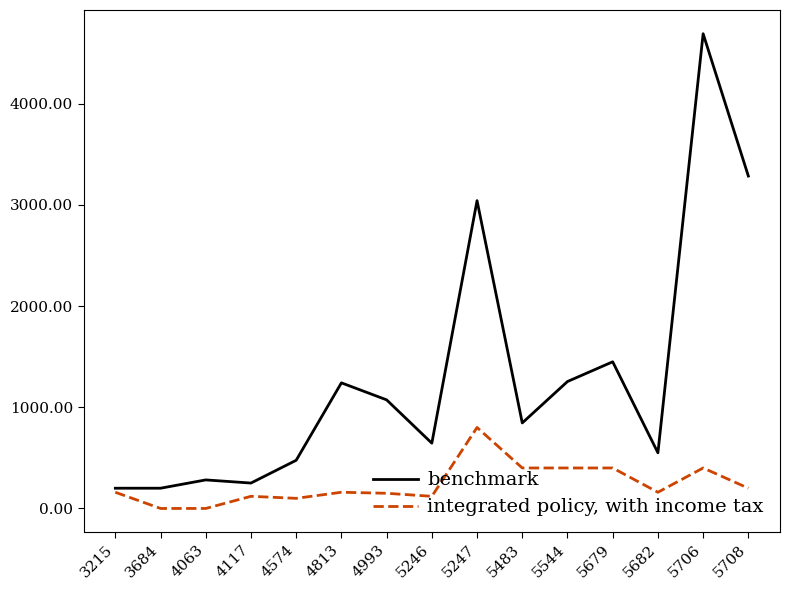

Is it true that benchmark equals 251 at 4117?

True